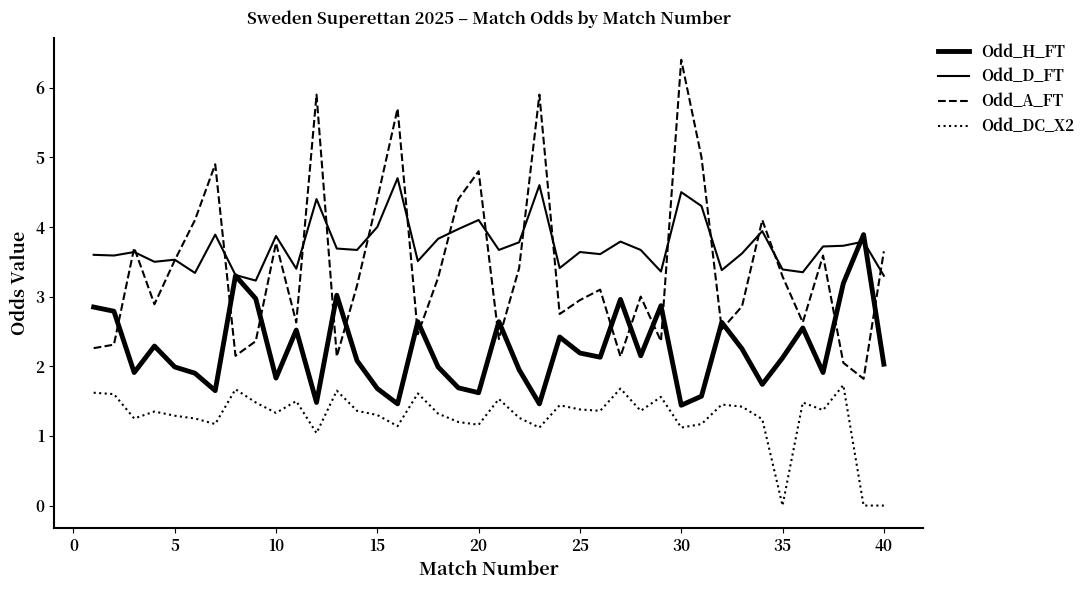

What is the difference between the maximum and minimum values in the Odd_DC_X2 series?

1.7